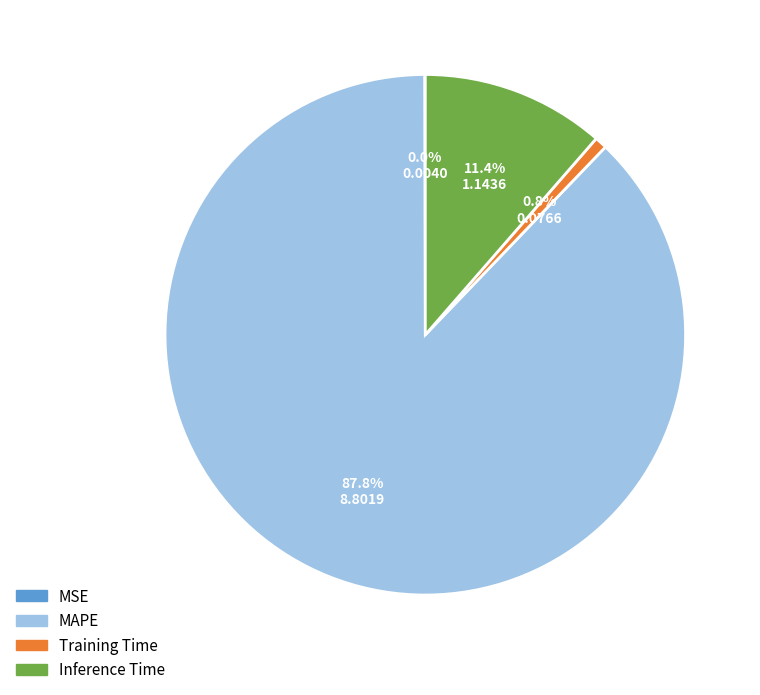

Between Inference Time and MAPE, which is larger?

MAPE